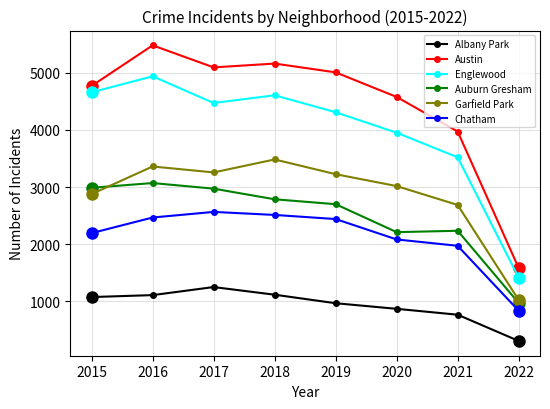

What is the sum of all Garfield Park values?

22937